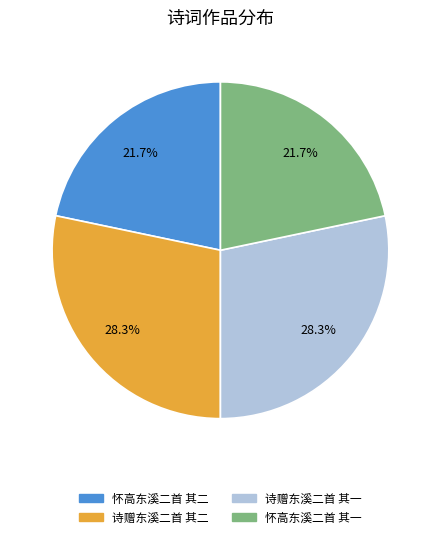

How many segments does this pie chart have?

4